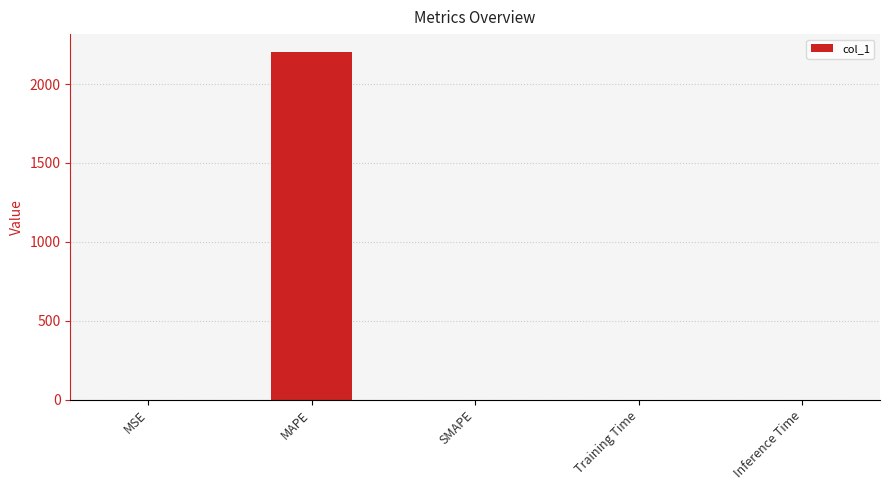

The chart shows a value of 2206.0 at MAPE. True or false?

True